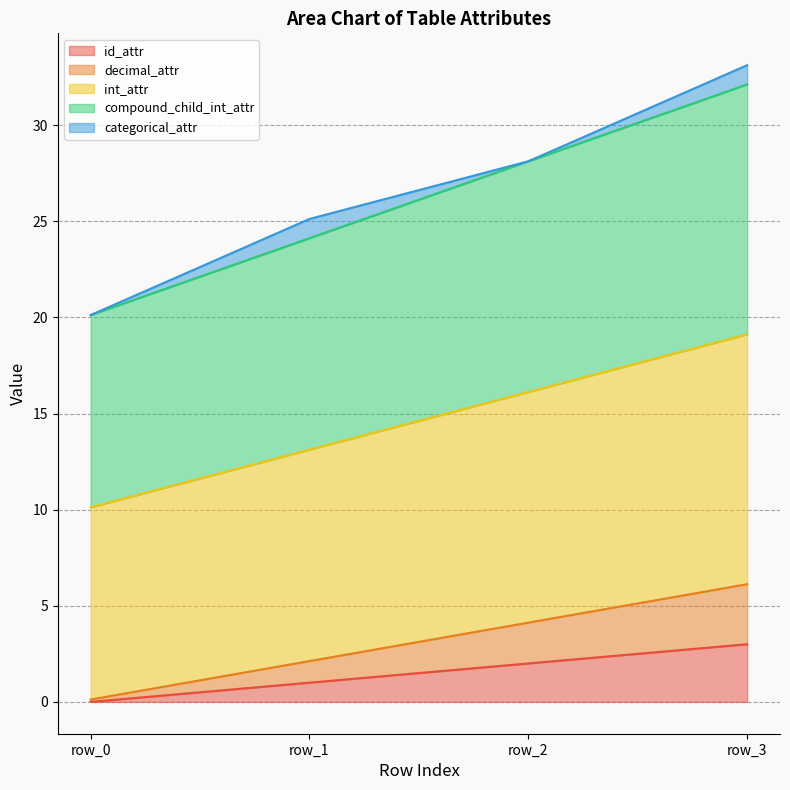

At how many categories does at least one series exceed 22?

3